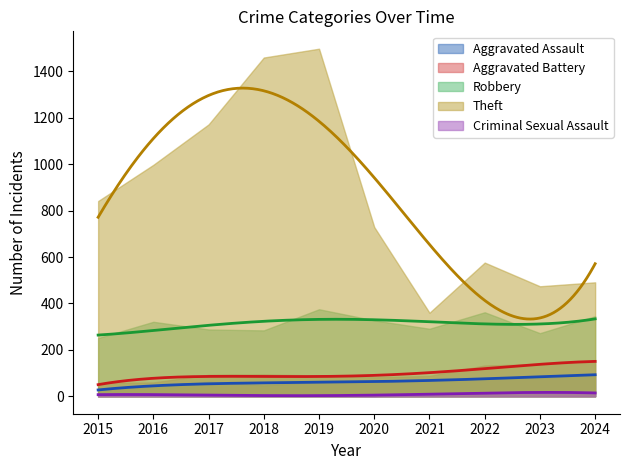

Reading right to left, transcribe all the data shown in this chart.

Aggravated Assault: 2024=95	2023=79	2022=78	2021=70	2020=65	2019=62	2018=47	2017=63	2016=44	2015=27
Aggravated Battery: 2024=148	2023=139	2022=133	2021=88	2020=82	2019=90	2018=95	2017=93	2016=60	2015=57
Robbery: 2024=345	2023=272	2022=362	2021=291	2020=327	2019=375	2018=284	2017=288	2016=321	2015=251
Theft: 2024=491	2023=474	2022=576	2021=360	2020=729	2019=1497	2018=1459	2017=1171	2016=997	2015=841
Criminal Sexual Assault: 2024=15	2023=15	2022=17	2021=10	2020=1	2019=4	2018=6	2017=5	2016=6	2015=8